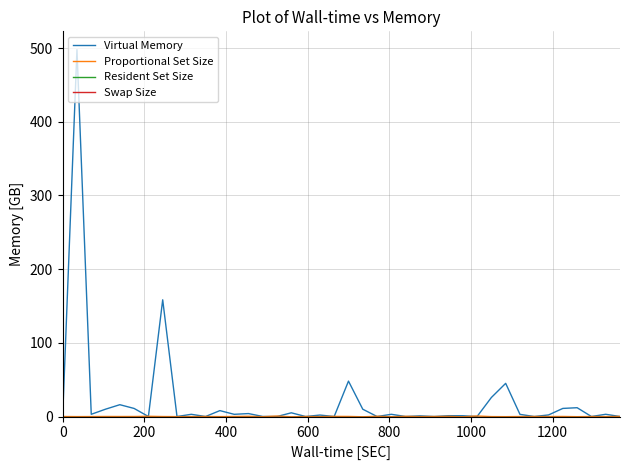

Reading right to left, what are all the values shown in this chart?

Virtual Memory: 0.0	3.0	0.0	11.9	11.0	2.1	0.0	2.9	45.0	25.8	0.0	1.0	1.1	0.0	0.9	0.0	3.0	0.0	9.9	48.0	0.0	2.0	0.0	5.0	0.0	0.1	4.0	3.0	8.0	0.0	3.0	0.0	158.3	0.0	10.9	16.0	9.9	3.0	497.7	0.0
Proportional Set Size: 0.1	-0.1	0.0	-0.2	0.1	-0.0	0.0	-0.0	-0.2	-0.1	0.7	-0.4	0.2	-0.0	-0.1	0.2	-0.3	0.3	-0.4	0.1	0.1	-0.1	-0.0	-0.4	0.6	-0.2	0.3	0.0	-0.1	0.0	-0.1	-0.2	-0.0	0.3	0.0	-0.0	0.0	-0.1	-0.1	0.0
Resident Set Size: 0.0	0.0	0.0	0.0	0.0	0.0	0.0	0.0	0.0	0.0	0.0	0.0	0.0	0.0	0.0	0.0	0.0	0.0	0.0	0.0	0.0	0.0	0.0	0.0	0.0	0.0	0.0	0.0	0.0	0.0	0.0	0.0	0.0	0.0	0.0	0.0	0.0	0.0	0.0	0.0
Swap Size: 0.0	0.0	0.0	0.0	0.0	0.0	0.0	0.0	0.0	0.0	0.0	0.0	0.0	0.0	0.0	0.0	0.0	0.0	0.0	0.0	0.0	0.0	0.0	0.0	0.0	0.0	0.0	0.0	0.0	0.0	0.0	0.0	0.0	0.0	0.0	0.0	0.0	0.0	0.0	0.0